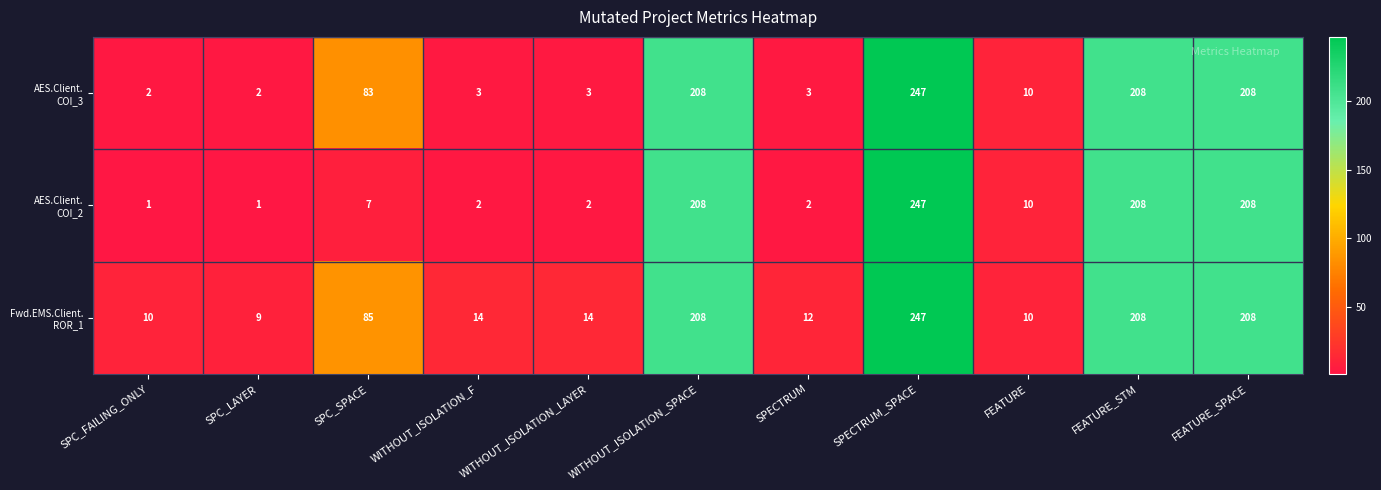

What is the total value across all series at SPECTRUM_SPACE?

741